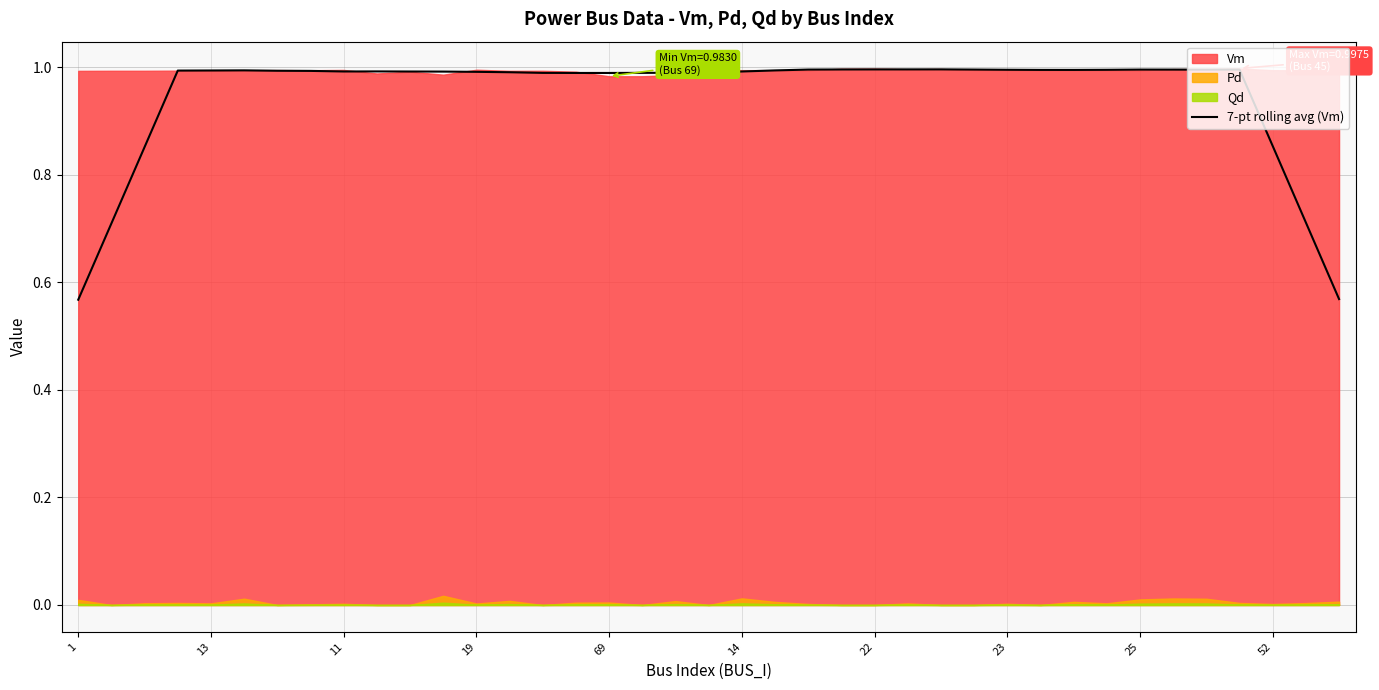

Reading left to right, list all the values displayed in this chart.

0.6	0.7	0.9	1.0	1.0	1.0	1.0	1.0	1.0	1.0	1.0	1.0	1.0	1.0	1.0	1.0	1.0	1.0	1.0	1.0	1.0	1.0	1.0	1.0	1.0	1.0	1.0	1.0	1.0	1.0	1.0	1.0	1.0	1.0	1.0	1.0	0.9	0.7	0.6